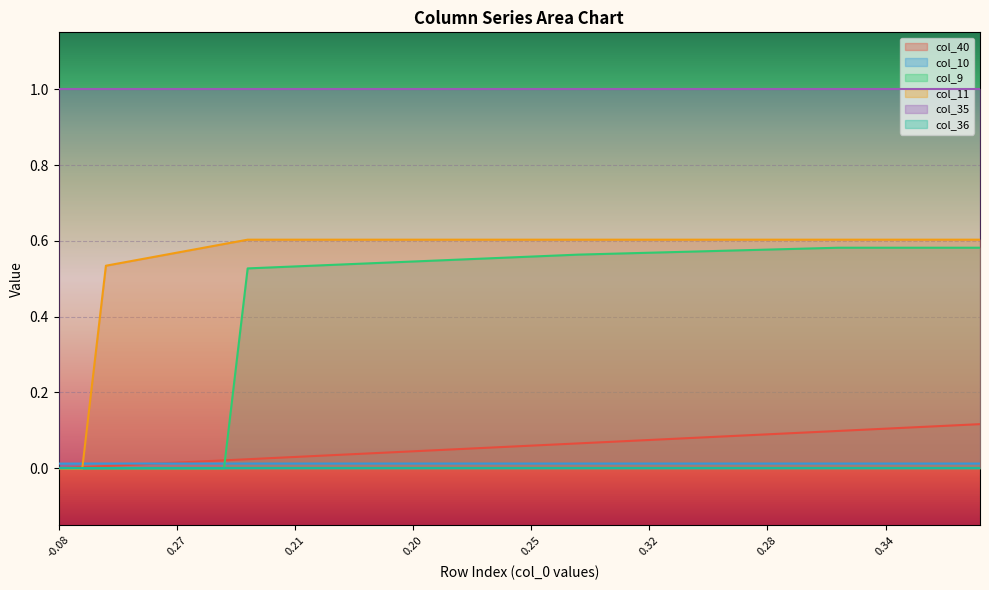

Which series has the largest total across all categories?

col_35